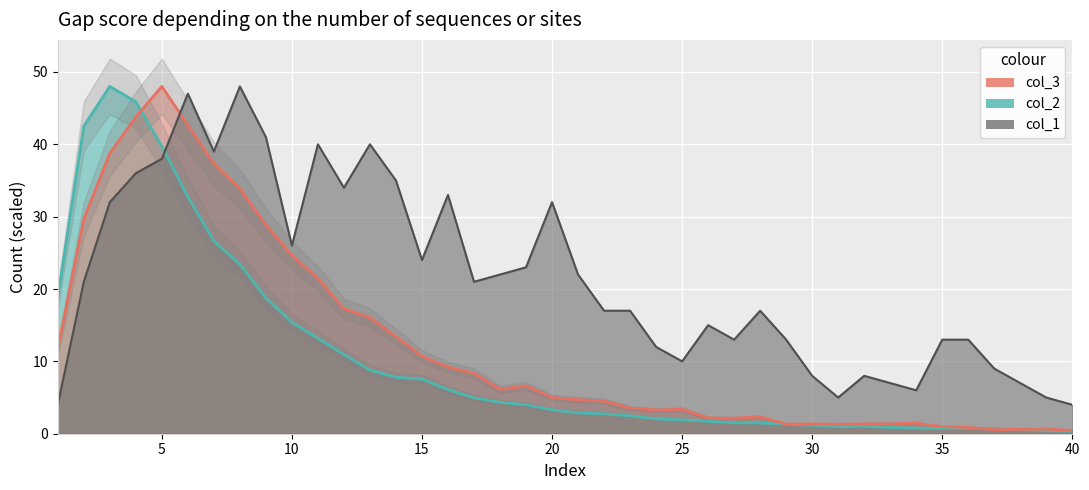

Reading left to right, what are all the values shown in this chart?

col_1: 4.0	21.0	32.0	36.0	38.0	47.0	39.0	48.0	41.0	26.0	40.0	34.0	40.0	35.0	24.0	33.0	21.0	22.0	23.0	32.0	22.0	17.0	17.0	12.0	10.0	15.0	13.0	17.0	13.0	8.0	5.0	8.0	7.0	6.0	13.0	13.0	9.0	7.0	5.0	4.0
col_2: 18.8	42.5	48.0	45.9	39.7	32.8	26.6	23.4	18.8	15.4	13.2	10.9	8.8	7.8	7.5	6.1	5.0	4.3	4.0	3.3	2.9	2.7	2.5	2.0	1.9	1.7	1.5	1.5	1.3	1.2	1.0	1.0	0.9	0.8	0.7	0.8	0.7	0.5	0.4	0.3
col_3: 11.7	29.7	38.8	43.8	48.0	42.7	37.3	33.9	28.9	24.7	21.5	17.3	16.1	13.4	10.7	9.2	8.3	6.1	6.6	5.0	4.7	4.5	3.5	3.3	3.4	2.2	2.1	2.3	1.3	1.4	1.3	1.4	1.4	1.5	1.0	0.9	0.6	0.6	0.6	0.5